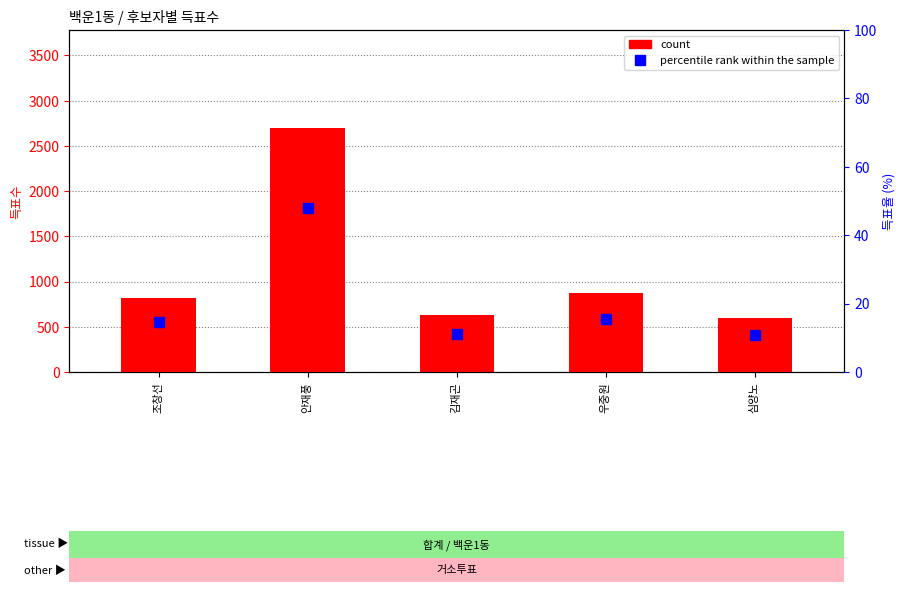

How many groups of bars are there?

5